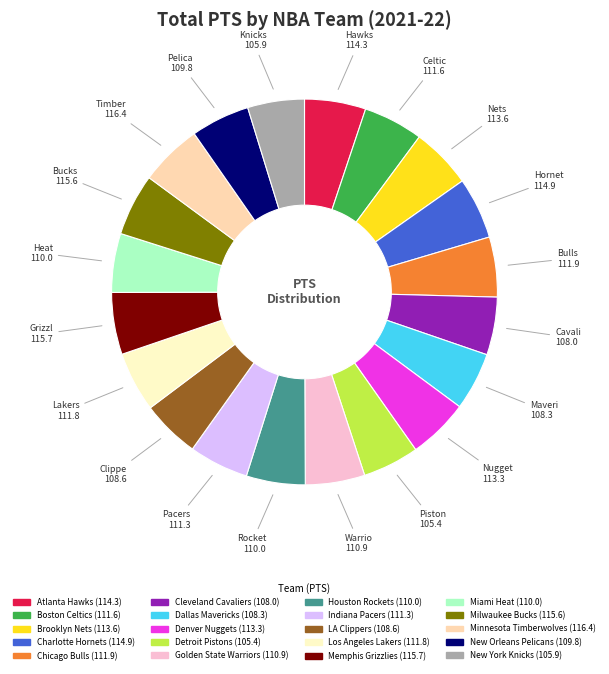

Combined, do Milwaukee Bucks and Houston Rockets account for over 50%?

No